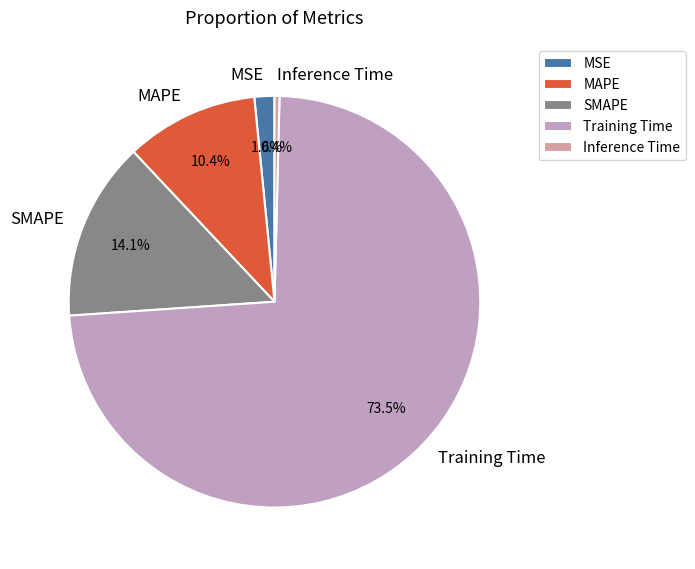

What is the smallest slice in the pie chart?

Inference Time